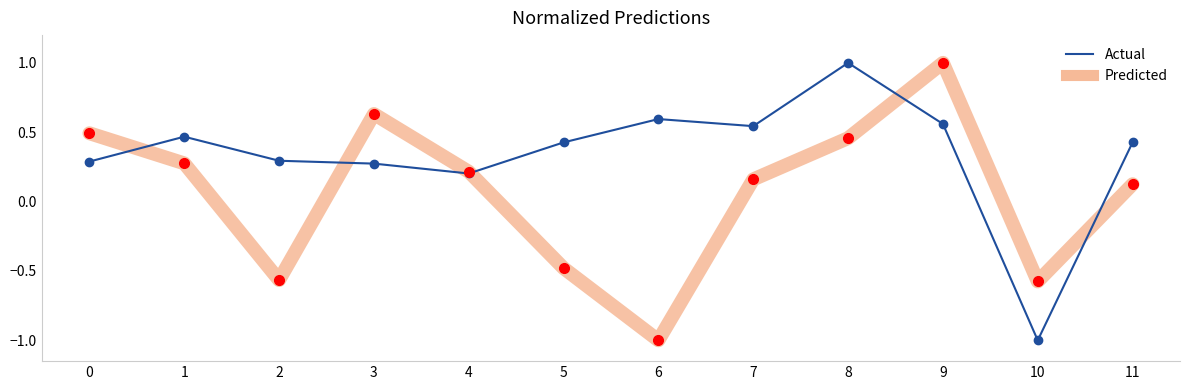

Which series has the largest total across all categories?

Actual